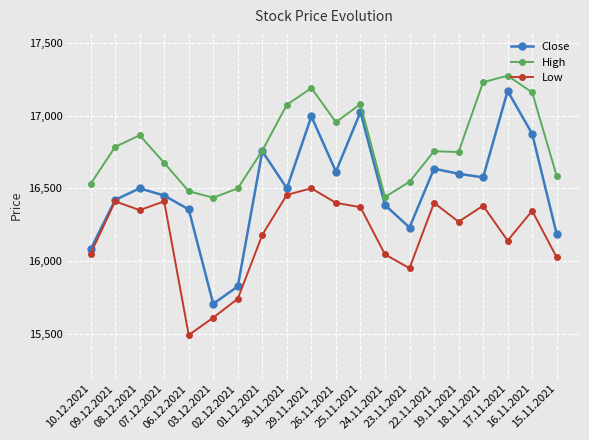

Rank the series by their average value, from highest to lowest.

High, Close, Low